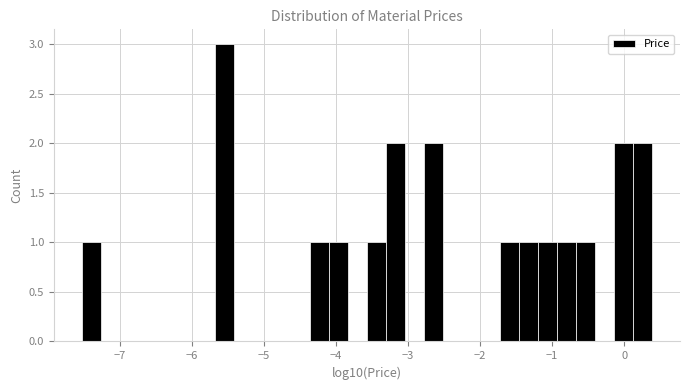

Read against the x-axis, roughly where is the centre of the tallest bar?

-5.5